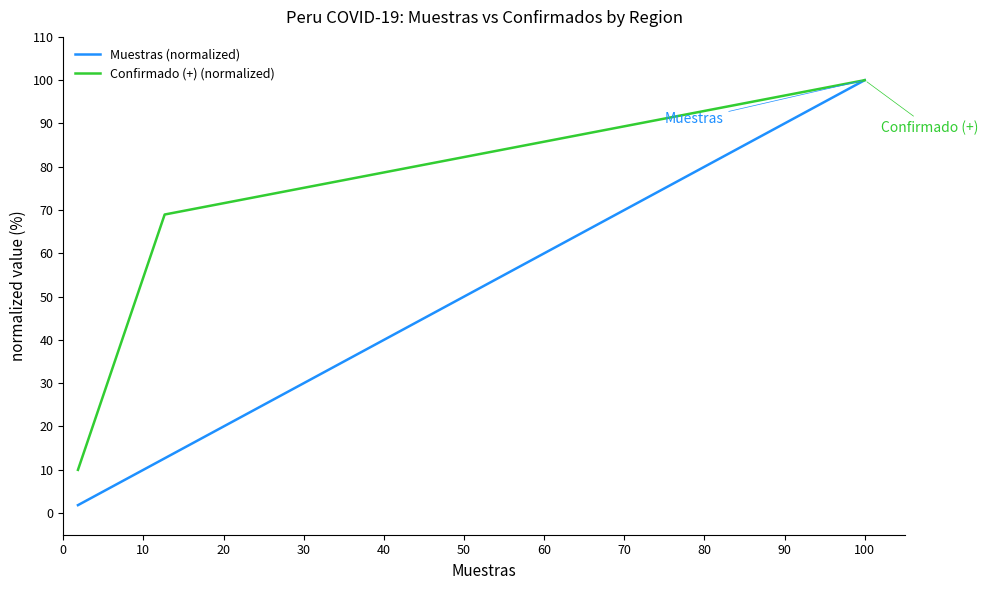

What is the highest value of the Muestras (normalized) series?

100.0